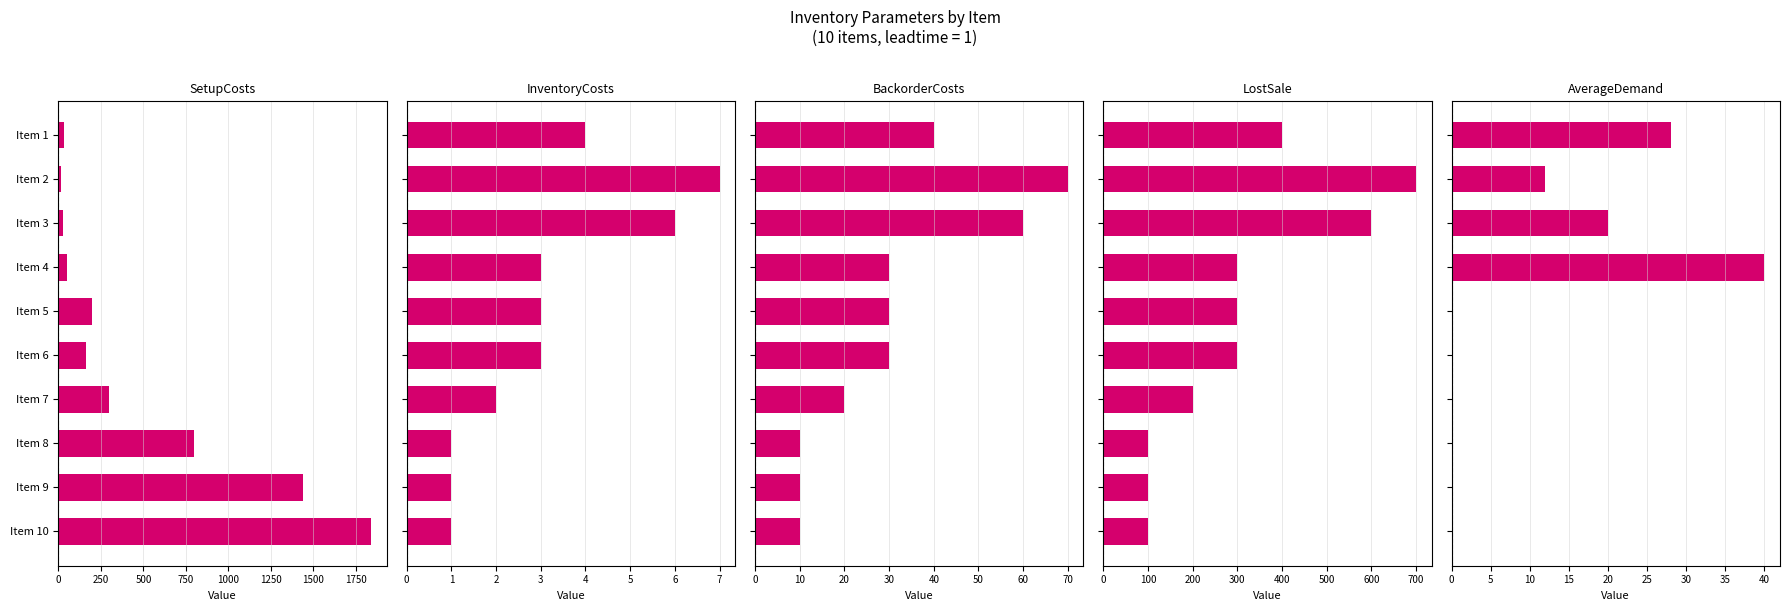

Rank the series at Item 9 from highest to lowest value.

SetupCosts, LostSale, BackorderCosts, InventoryCosts, AverageDemand